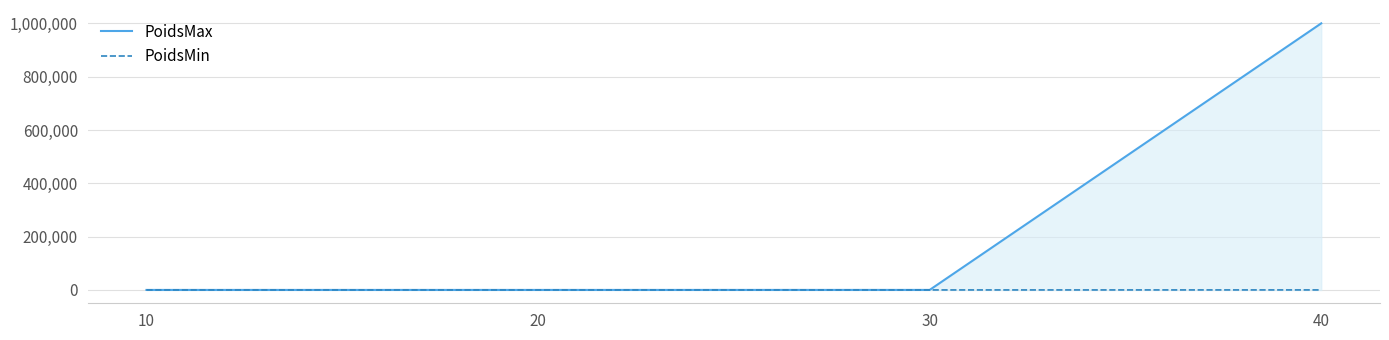

Which series has the largest total across all categories?

PoidsMax